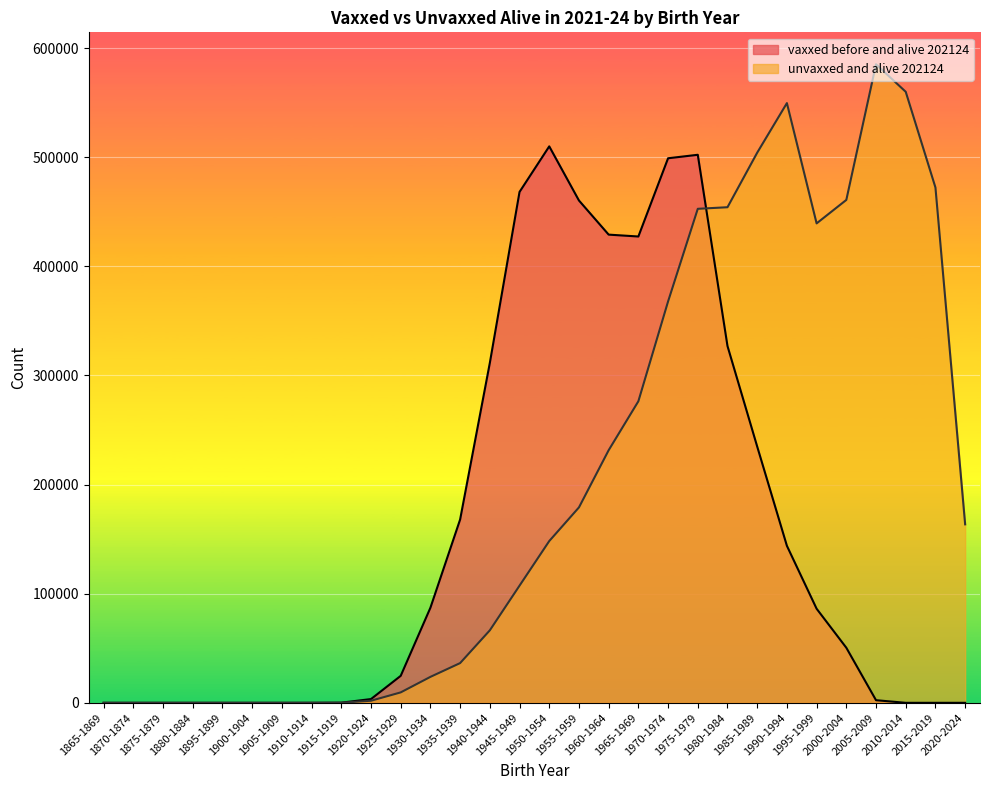

Which category has the highest value across all series?

2005-2009